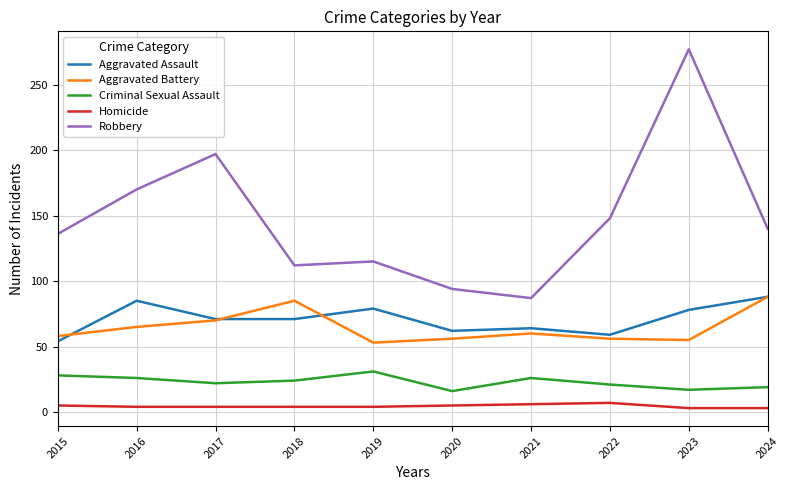

Is it true that Aggravated Assault equals 33 at 2020?

False